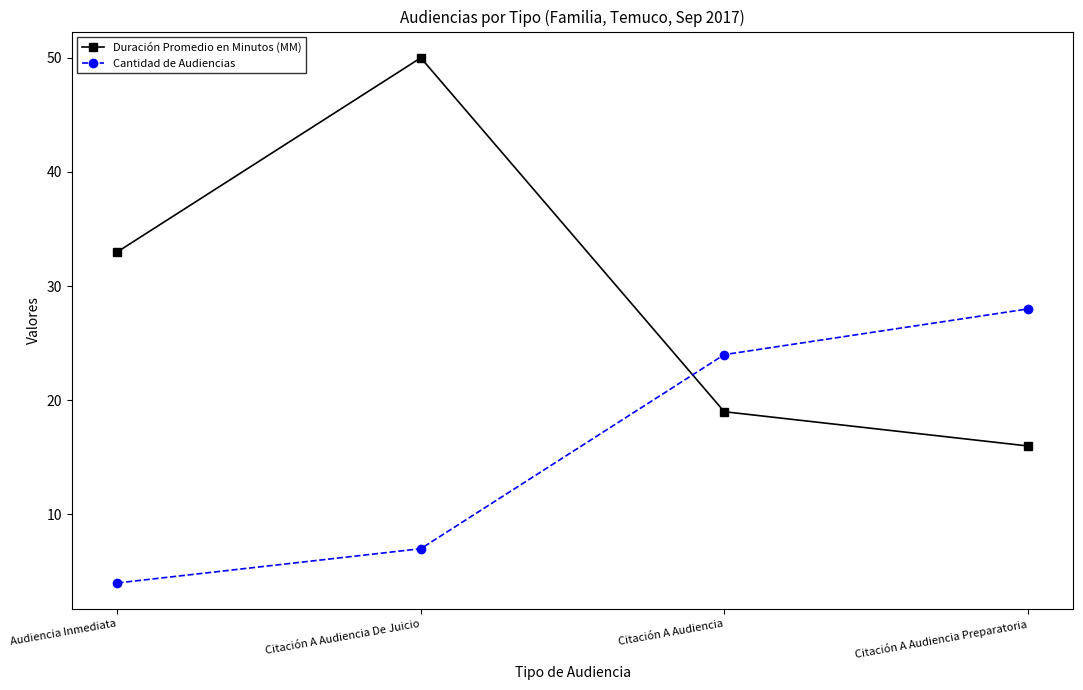

Reading left to right, extract all data points from this chart.

Duración Promedio en Minutos (MM): 33	50	19	16
Cantidad de Audiencias: 4	7	24	28